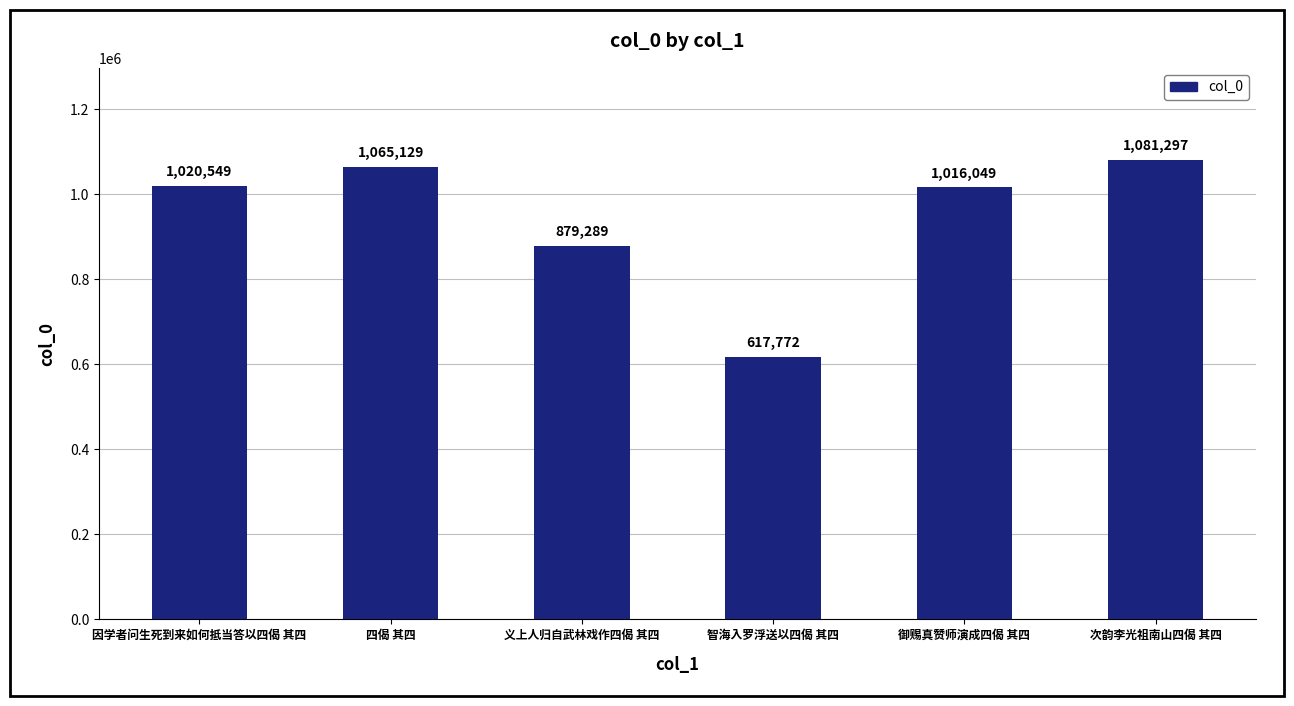

Read the value at 智海入罗浮送以四偈 其四.

617772